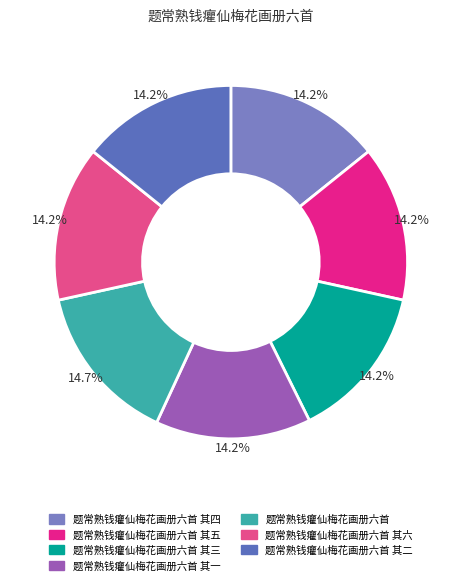

To the nearest percent, what percentage of the pie is 题常熟钱癯仙梅花画册六首 其三?

14%